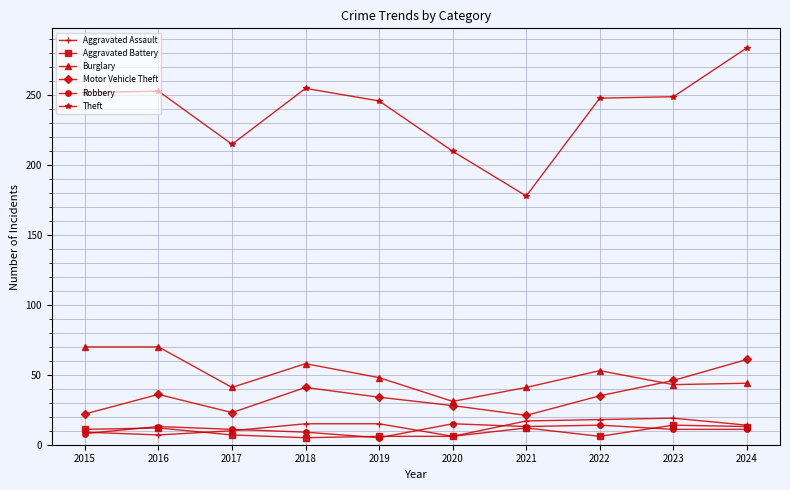

What is the greatest value displayed?

284